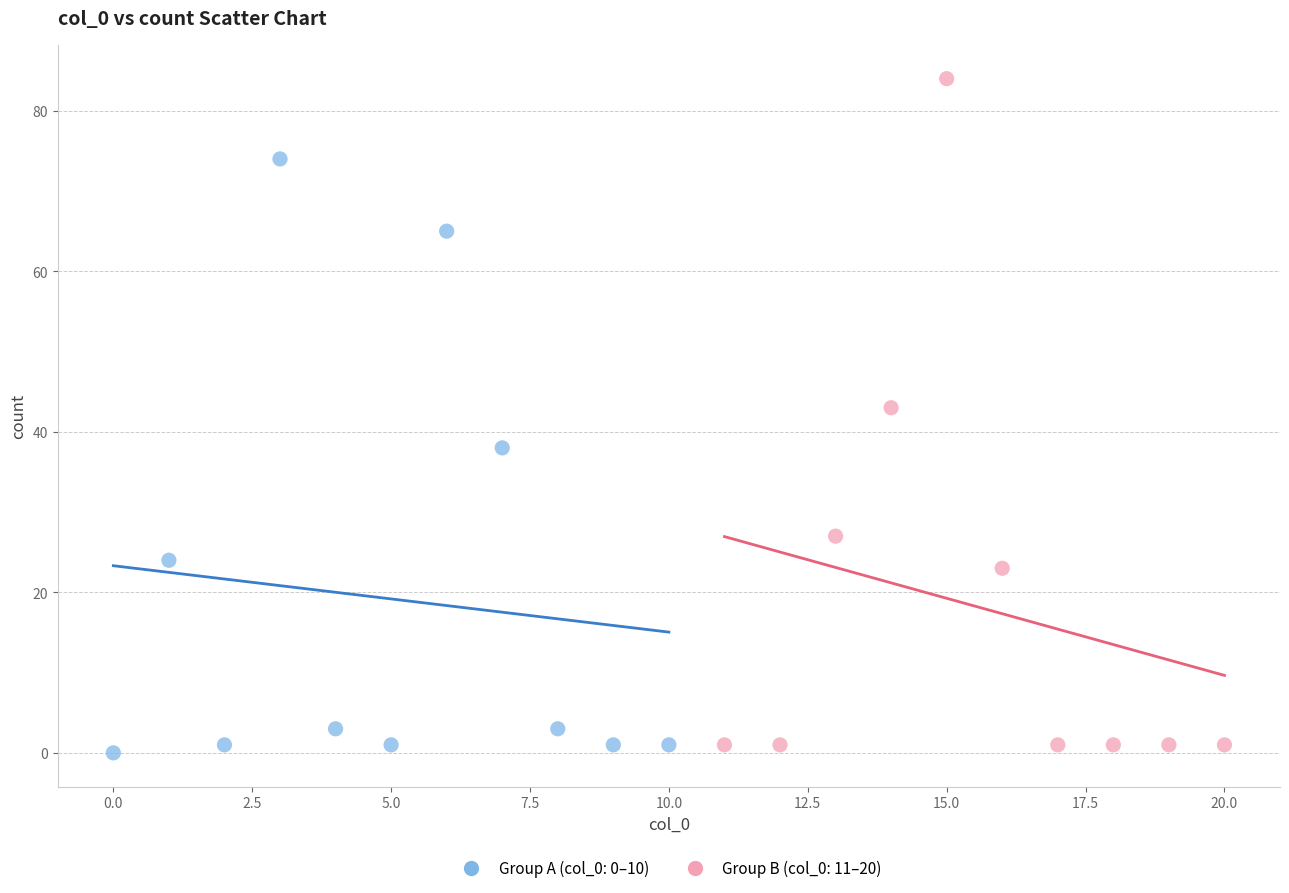

Which series contains the highest Y value?

Group B (col_0: 11–20)